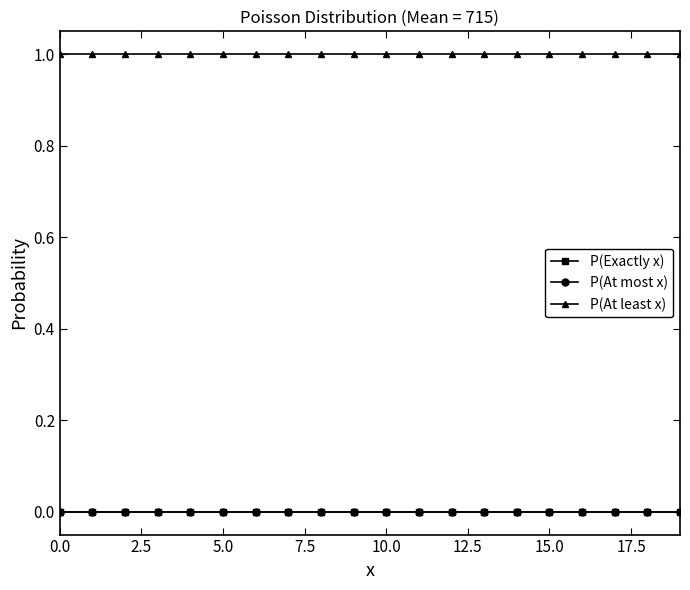

Rank the series by their maximum value, from lowest to highest.

P(Exactly x), P(At most x), P(At least x)